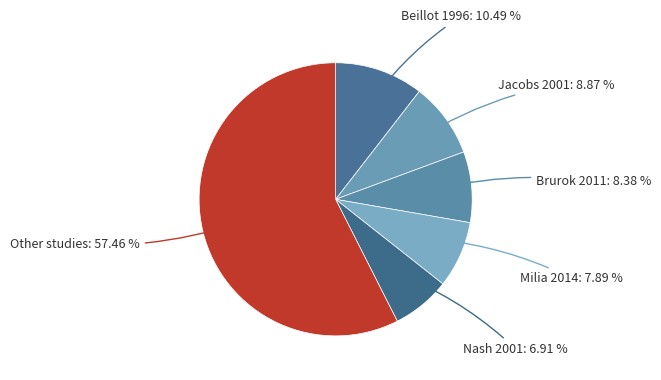

Do Brurok 2011 and Other studies together represent more than half of the pie?

Yes